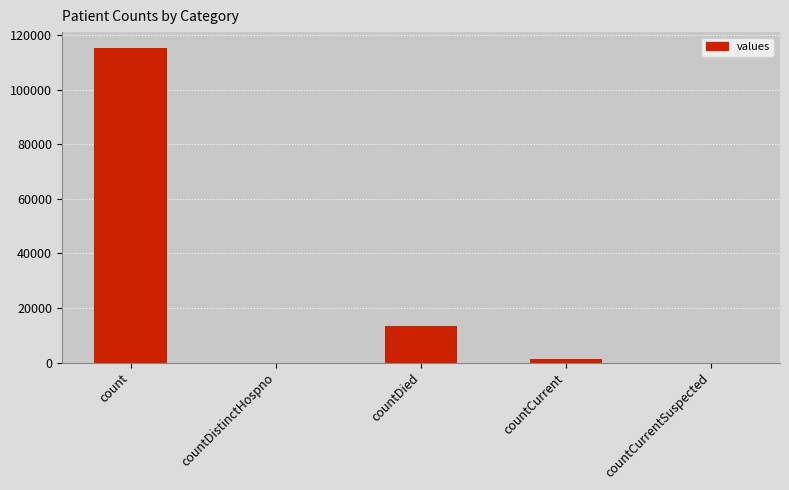

Is it true that the value at count is 172597?

False